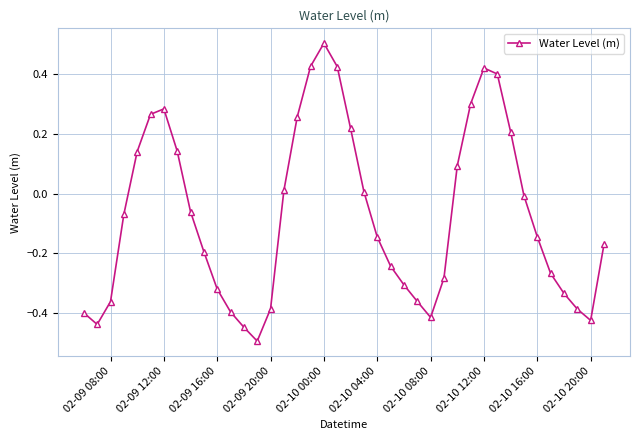

True or false: the data has more than 0 interior local peaks.

True